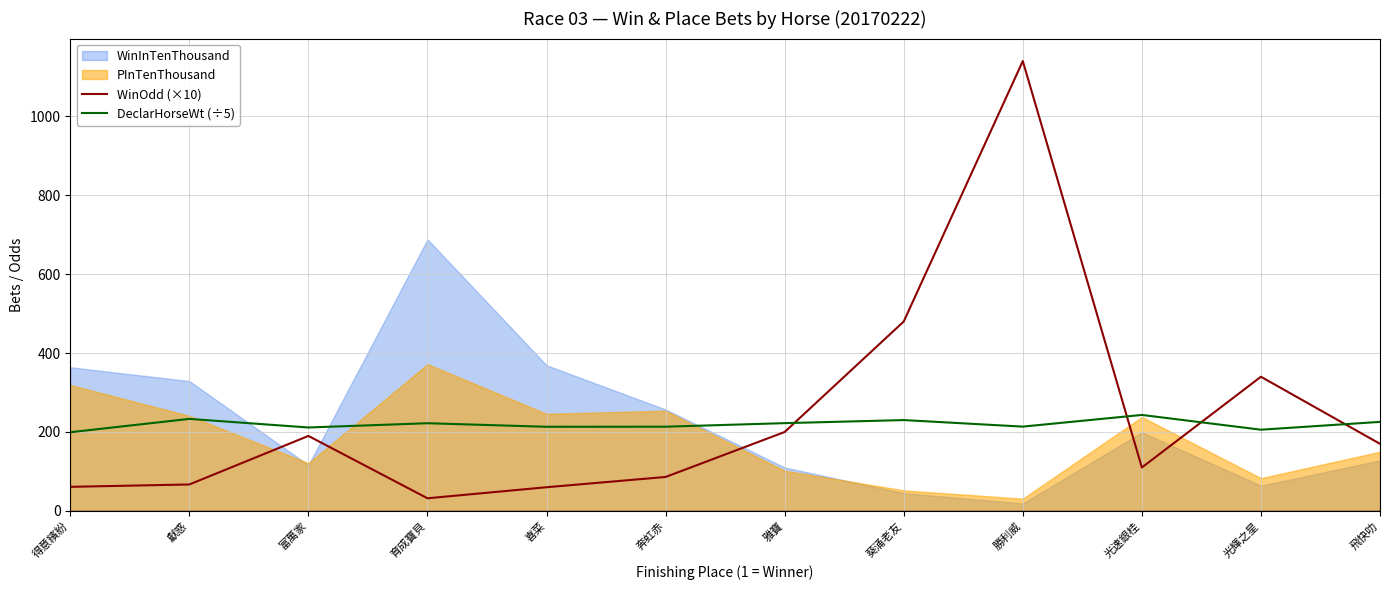

Which series ends up on top after the final intersection of WinOdd (×10) and DeclarHorseWt (÷5)?

DeclarHorseWt (÷5)